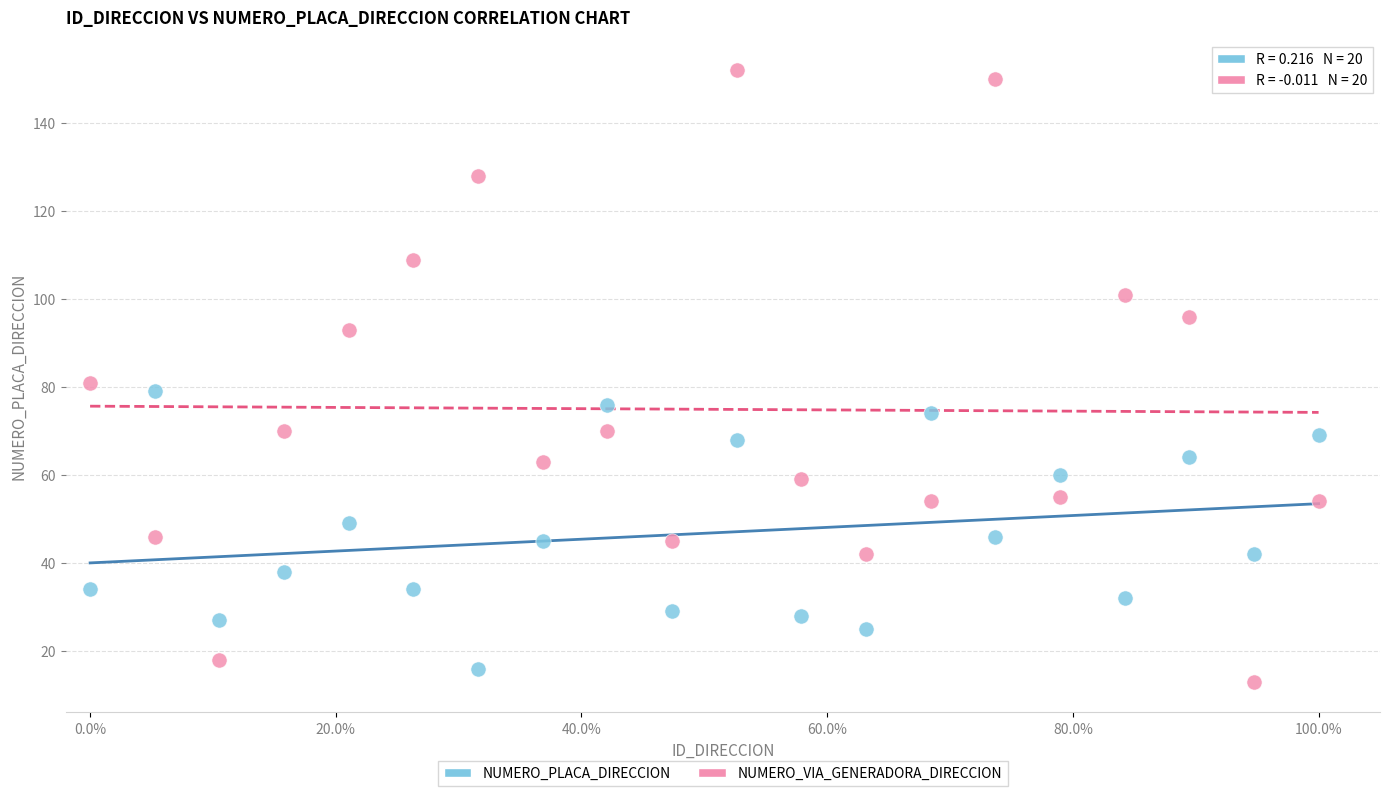

Which series has the largest Y range (max minus min)?

NUMERO_VIA_GENERADORA_DIRECCION